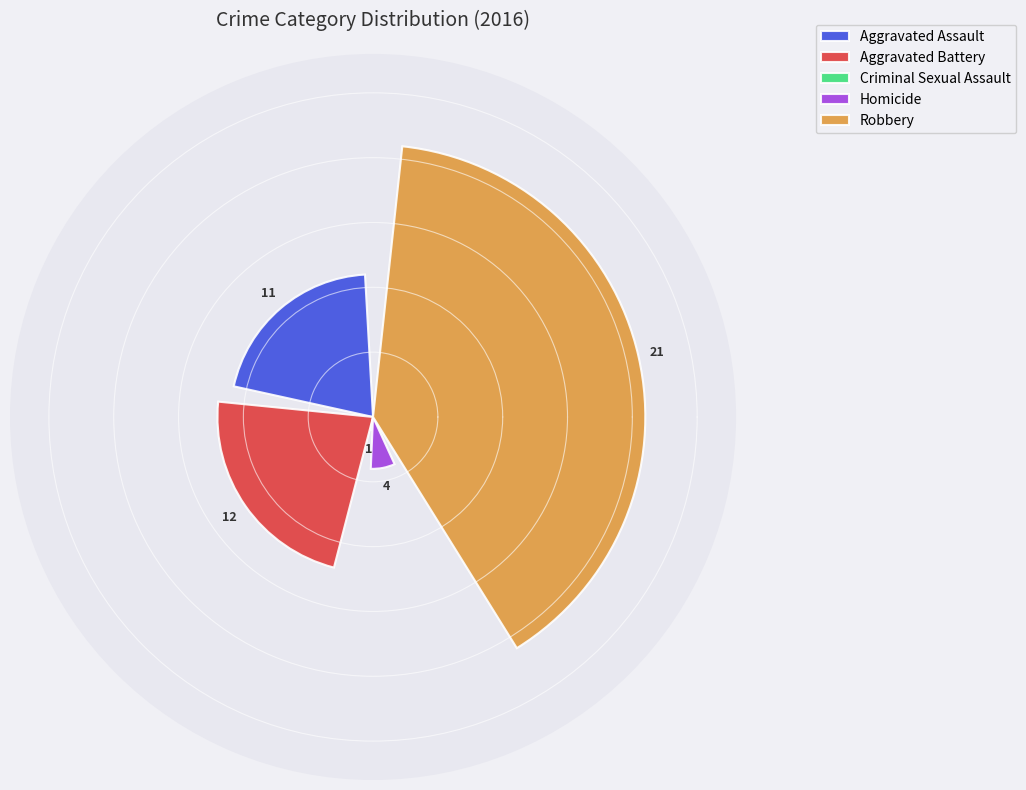

What percentage is the Robbery slice, to the nearest percent?

43%